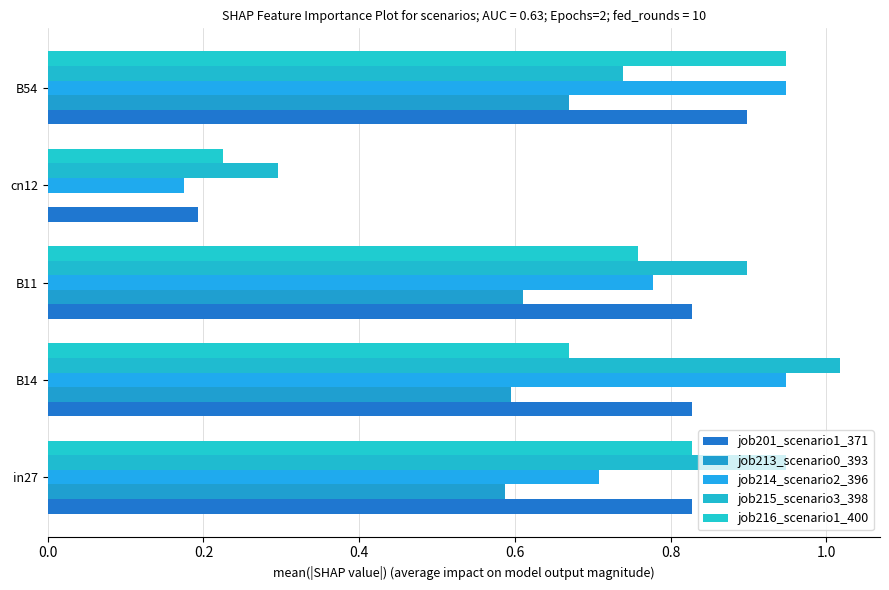

Count the number of data series in this chart.

5